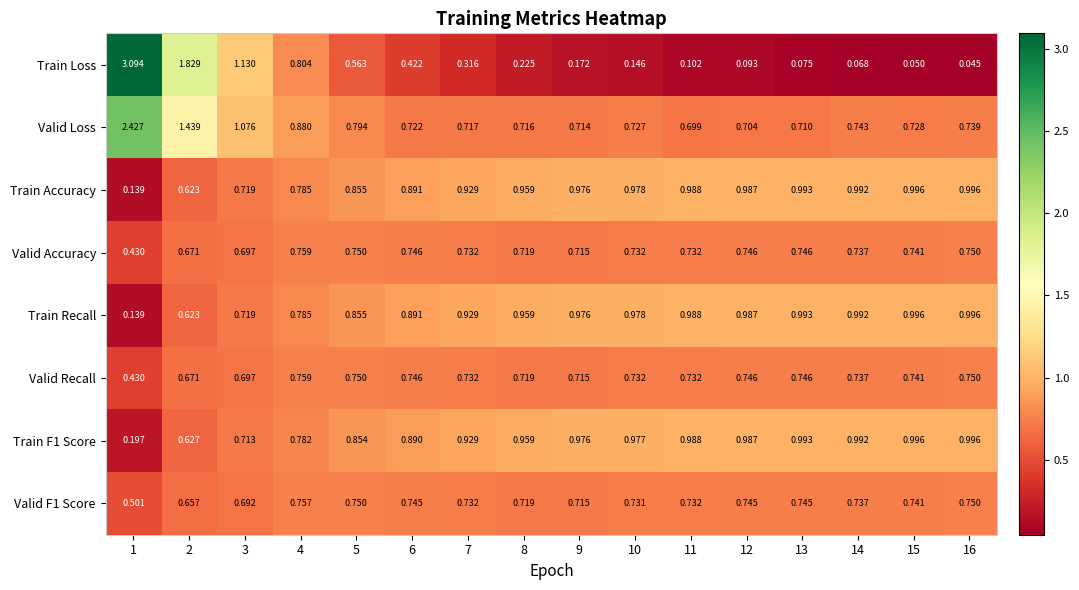

Which label corresponds to the largest value in the chart?

1